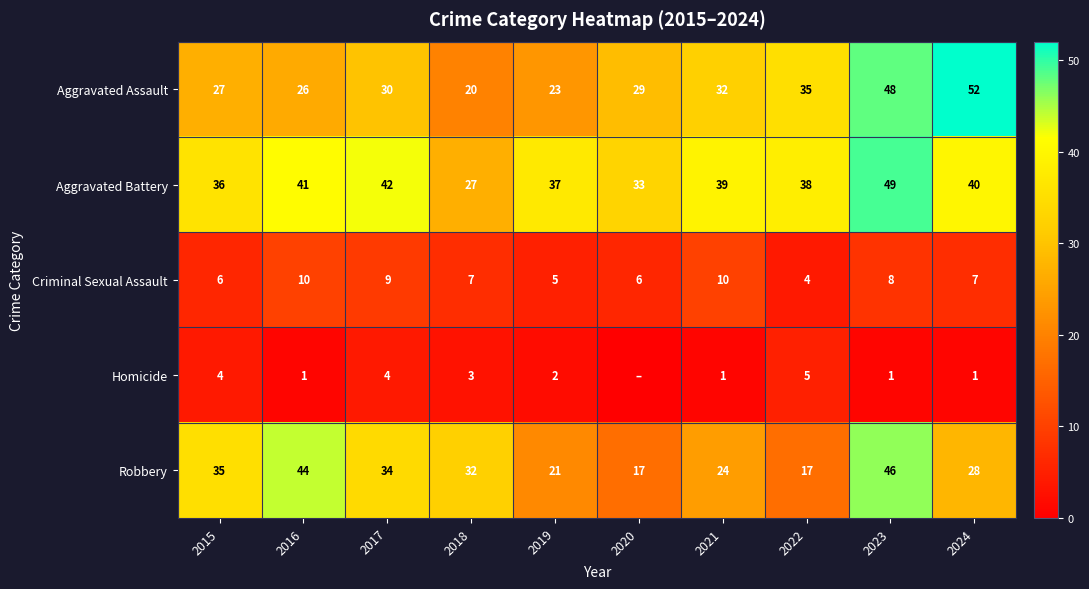

At which category is the sum across all series the highest?

2023